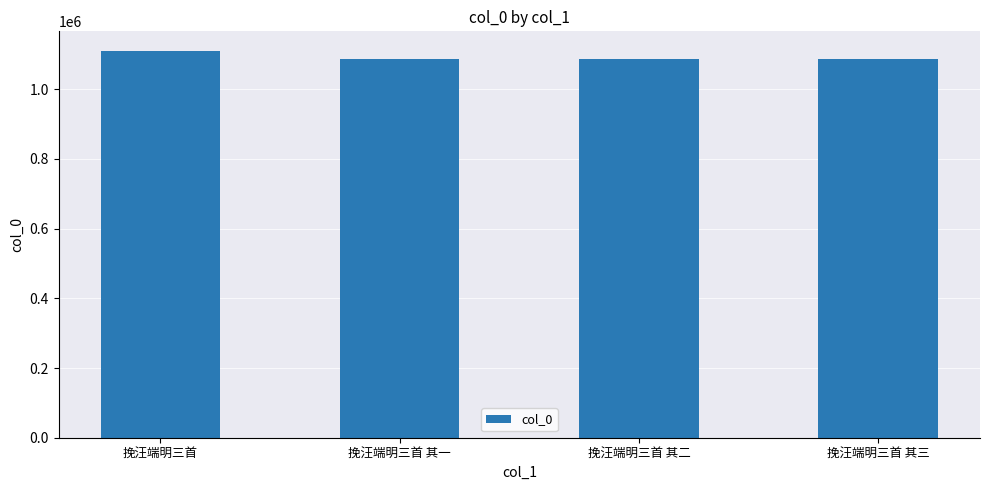

What value does the data have at 挽汪端明三首?

1110879